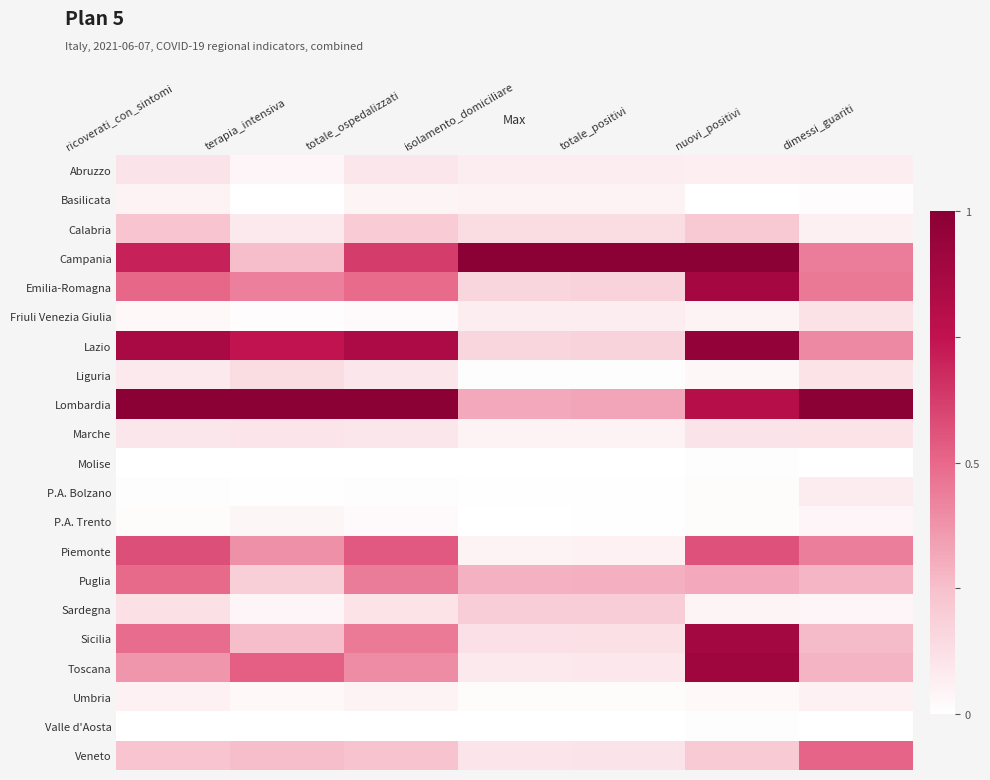

Reading left to right, transcribe all the data shown in this chart.

Abruzzo: ricoverati_con_sintomi=0.1	terapia_intensiva=0.0	totale_ospedalizzati=0.1	isolamento_domiciliare=0.1	totale_positivi=0.1	nuovi_positivi=0.1	dimessi_guariti=0.1
Basilicata: ricoverati_con_sintomi=0.1	terapia_intensiva=0.0	totale_ospedalizzati=0.0	isolamento_domiciliare=0.1	totale_positivi=0.1	nuovi_positivi=0.0	dimessi_guariti=0.0
Calabria: ricoverati_con_sintomi=0.2	terapia_intensiva=0.1	totale_ospedalizzati=0.2	isolamento_domiciliare=0.1	totale_positivi=0.1	nuovi_positivi=0.2	dimessi_guariti=0.1
Campania: ricoverati_con_sintomi=0.7	terapia_intensiva=0.3	totale_ospedalizzati=0.6	isolamento_domiciliare=1.0	totale_positivi=1.0	nuovi_positivi=1.0	dimessi_guariti=0.4
Emilia-Romagna: ricoverati_con_sintomi=0.5	terapia_intensiva=0.4	totale_ospedalizzati=0.5	isolamento_domiciliare=0.2	totale_positivi=0.2	nuovi_positivi=0.9	dimessi_guariti=0.5
Friuli Venezia Giulia: ricoverati_con_sintomi=0.0	terapia_intensiva=0.0	totale_ospedalizzati=0.0	isolamento_domiciliare=0.1	totale_positivi=0.1	nuovi_positivi=0.1	dimessi_guariti=0.1
Lazio: ricoverati_con_sintomi=0.9	terapia_intensiva=0.7	totale_ospedalizzati=0.8	isolamento_domiciliare=0.2	totale_positivi=0.2	nuovi_positivi=1.0	dimessi_guariti=0.4
Liguria: ricoverati_con_sintomi=0.1	terapia_intensiva=0.1	totale_ospedalizzati=0.1	isolamento_domiciliare=0.0	totale_positivi=0.0	nuovi_positivi=0.0	dimessi_guariti=0.1
Lombardia: ricoverati_con_sintomi=1.0	terapia_intensiva=1.0	totale_ospedalizzati=1.0	isolamento_domiciliare=0.3	totale_positivi=0.3	nuovi_positivi=0.8	dimessi_guariti=1.0
Marche: ricoverati_con_sintomi=0.1	terapia_intensiva=0.1	totale_ospedalizzati=0.1	isolamento_domiciliare=0.1	totale_positivi=0.1	nuovi_positivi=0.1	dimessi_guariti=0.1
Molise: ricoverati_con_sintomi=0.0	terapia_intensiva=0.0	totale_ospedalizzati=0.0	isolamento_domiciliare=0.0	totale_positivi=0.0	nuovi_positivi=0.0	dimessi_guariti=0.0
P.A. Bolzano: ricoverati_con_sintomi=0.0	terapia_intensiva=0.0	totale_ospedalizzati=0.0	isolamento_domiciliare=0.0	totale_positivi=0.0	nuovi_positivi=0.0	dimessi_guariti=0.1
P.A. Trento: ricoverati_con_sintomi=0.0	terapia_intensiva=0.0	totale_ospedalizzati=0.0	isolamento_domiciliare=0.0	totale_positivi=0.0	nuovi_positivi=0.0	dimessi_guariti=0.0
Piemonte: ricoverati_con_sintomi=0.6	terapia_intensiva=0.4	totale_ospedalizzati=0.5	isolamento_domiciliare=0.0	totale_positivi=0.1	nuovi_positivi=0.6	dimessi_guariti=0.4
Puglia: ricoverati_con_sintomi=0.5	terapia_intensiva=0.2	totale_ospedalizzati=0.4	isolamento_domiciliare=0.3	totale_positivi=0.3	nuovi_positivi=0.3	dimessi_guariti=0.3
Sardegna: ricoverati_con_sintomi=0.1	terapia_intensiva=0.0	totale_ospedalizzati=0.1	isolamento_domiciliare=0.2	totale_positivi=0.2	nuovi_positivi=0.0	dimessi_guariti=0.0
Sicilia: ricoverati_con_sintomi=0.5	terapia_intensiva=0.3	totale_ospedalizzati=0.4	isolamento_domiciliare=0.1	totale_positivi=0.1	nuovi_positivi=0.9	dimessi_guariti=0.3
Toscana: ricoverati_con_sintomi=0.4	terapia_intensiva=0.5	totale_ospedalizzati=0.4	isolamento_domiciliare=0.1	totale_positivi=0.1	nuovi_positivi=0.9	dimessi_guariti=0.3
Umbria: ricoverati_con_sintomi=0.1	terapia_intensiva=0.0	totale_ospedalizzati=0.1	isolamento_domiciliare=0.0	totale_positivi=0.0	nuovi_positivi=0.0	dimessi_guariti=0.1
Valle d'Aosta: ricoverati_con_sintomi=0.0	terapia_intensiva=0.0	totale_ospedalizzati=0.0	isolamento_domiciliare=0.0	totale_positivi=0.0	nuovi_positivi=0.0	dimessi_guariti=0.0
Veneto: ricoverati_con_sintomi=0.2	terapia_intensiva=0.3	totale_ospedalizzati=0.2	isolamento_domiciliare=0.1	totale_positivi=0.1	nuovi_positivi=0.2	dimessi_guariti=0.5